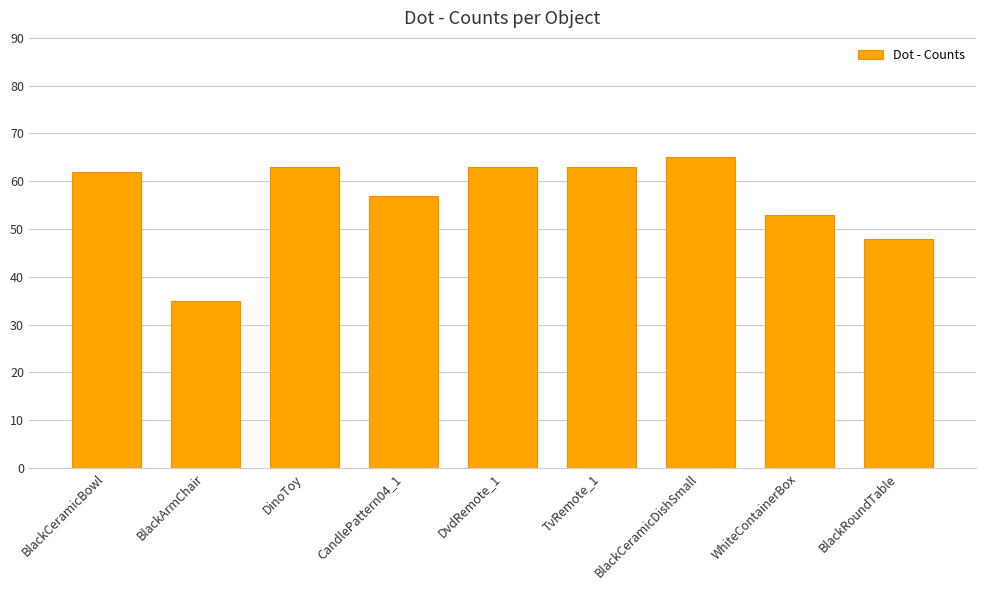

What is the label of the 9th bar from the left?

BlackRoundTable